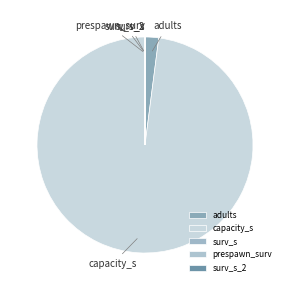

Which slice represents more than half of the pie?

capacity_s